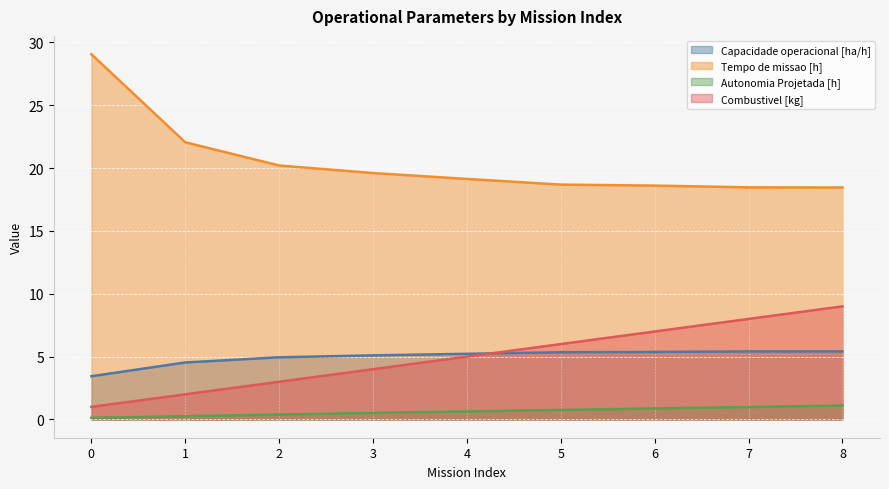

What is the difference between the maximum and second lowest values in the Tempo de missao [h] series?

10.6